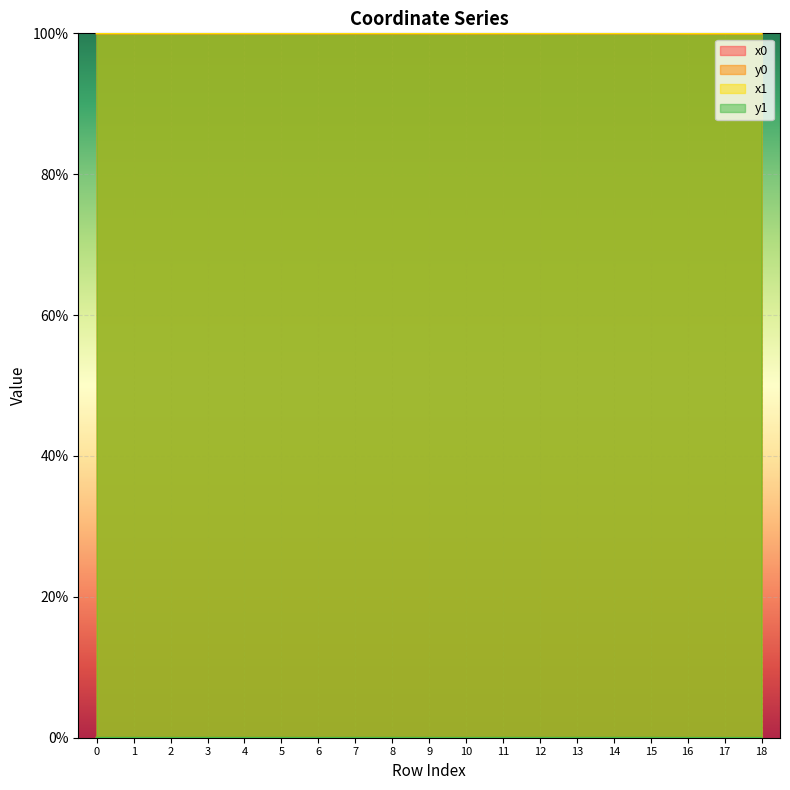

At how many categories does at least one series exceed 74?

19